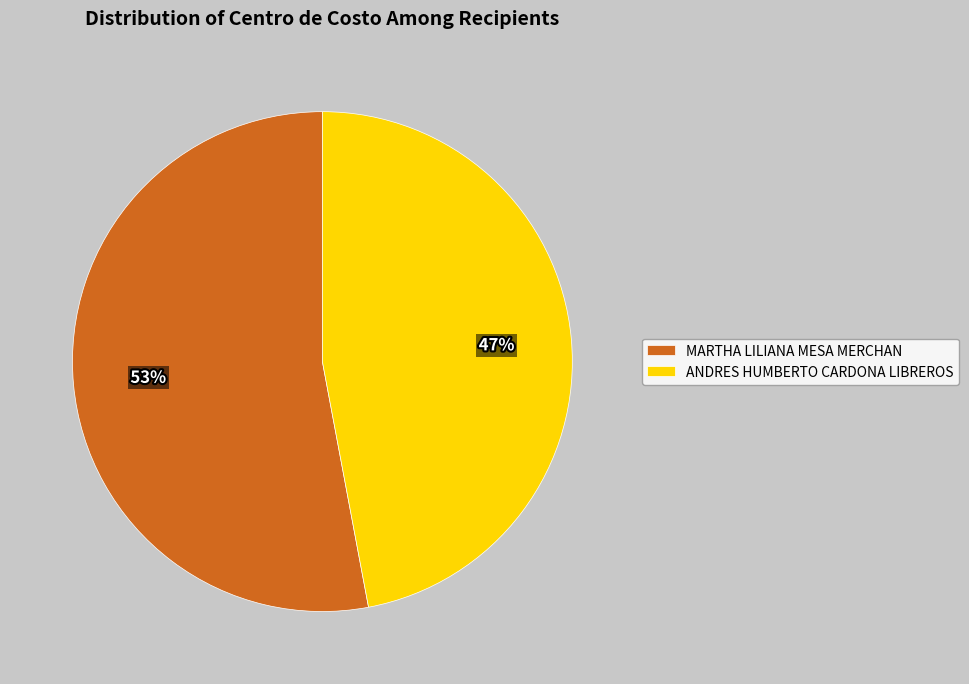

To the nearest percent, what percentage of the pie is MARTHA LILIANA MESA MERCHAN?

53%